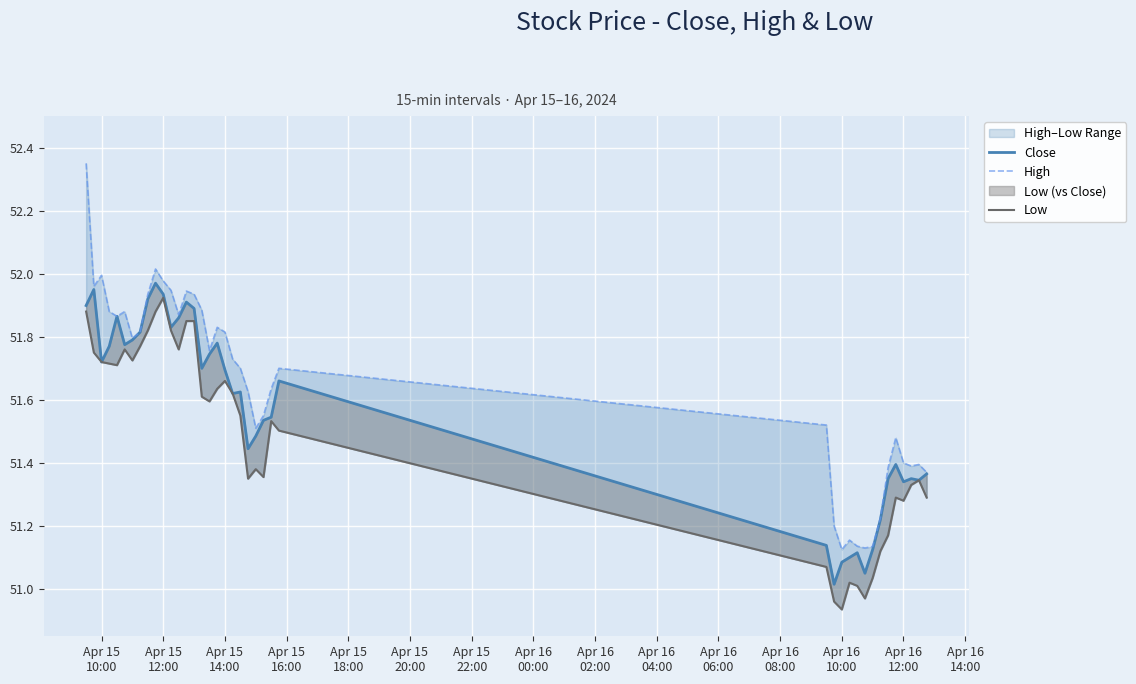

How many interior local valleys does the Close series have?

10